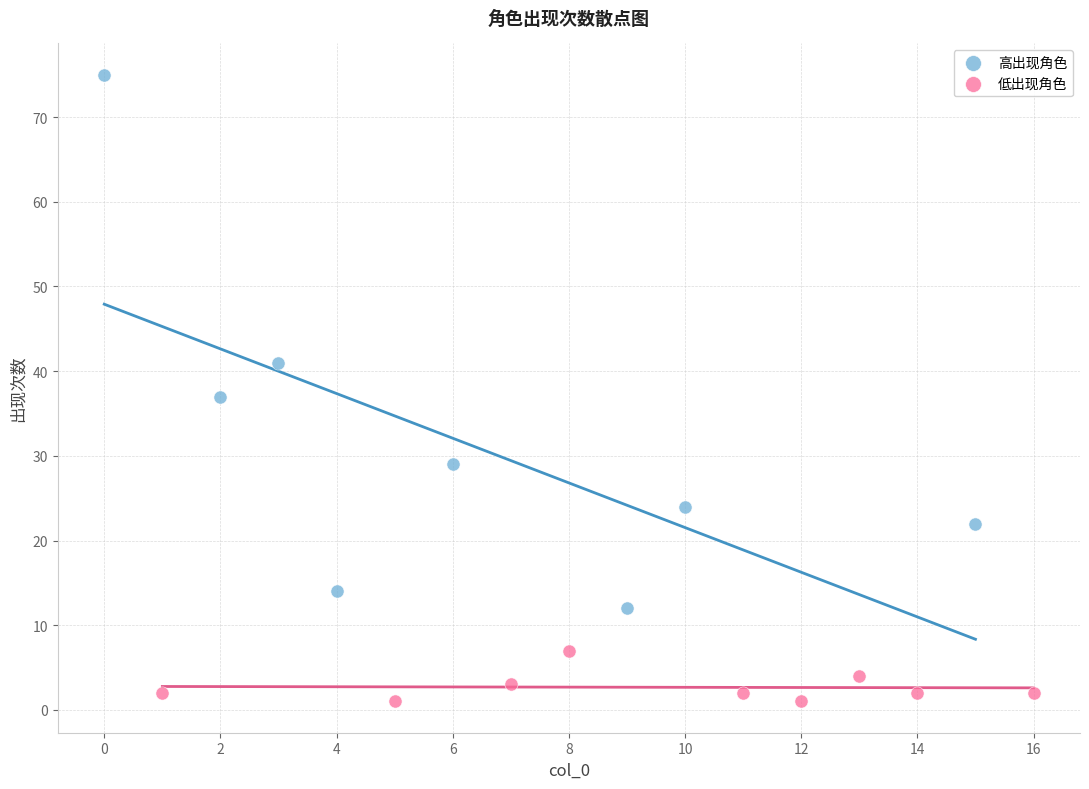

Which series reaches the minimum Y coordinate?

低出现角色